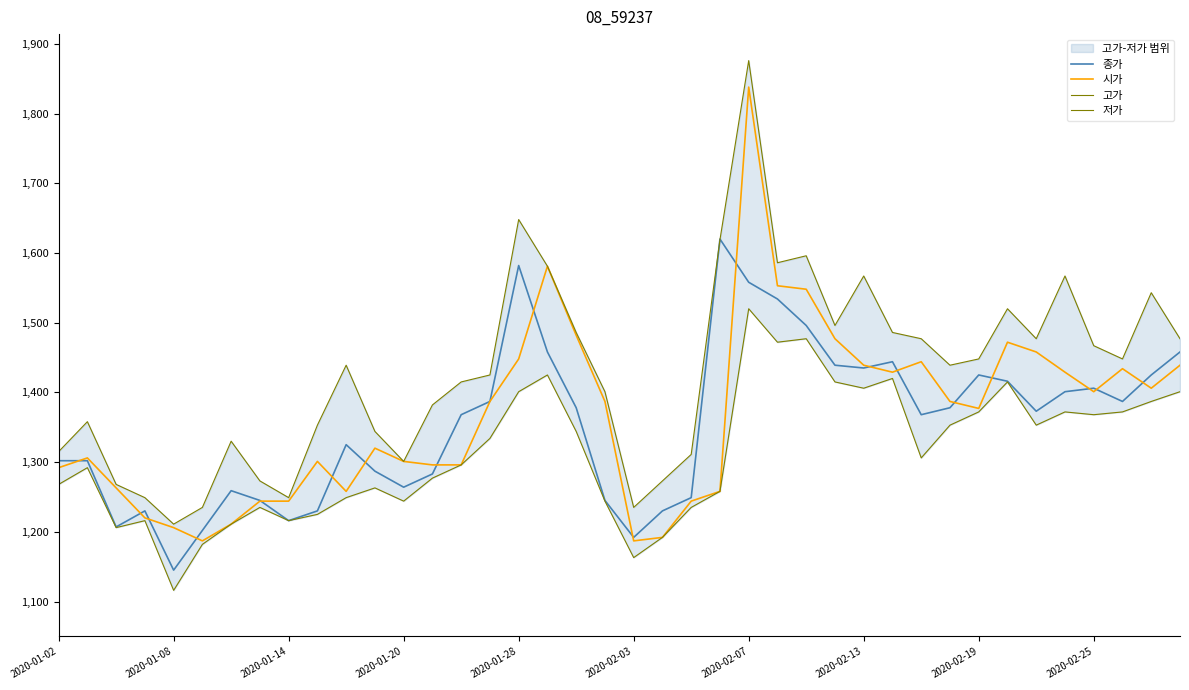

Read the 고가 value at 22, to the nearest 100.

1300